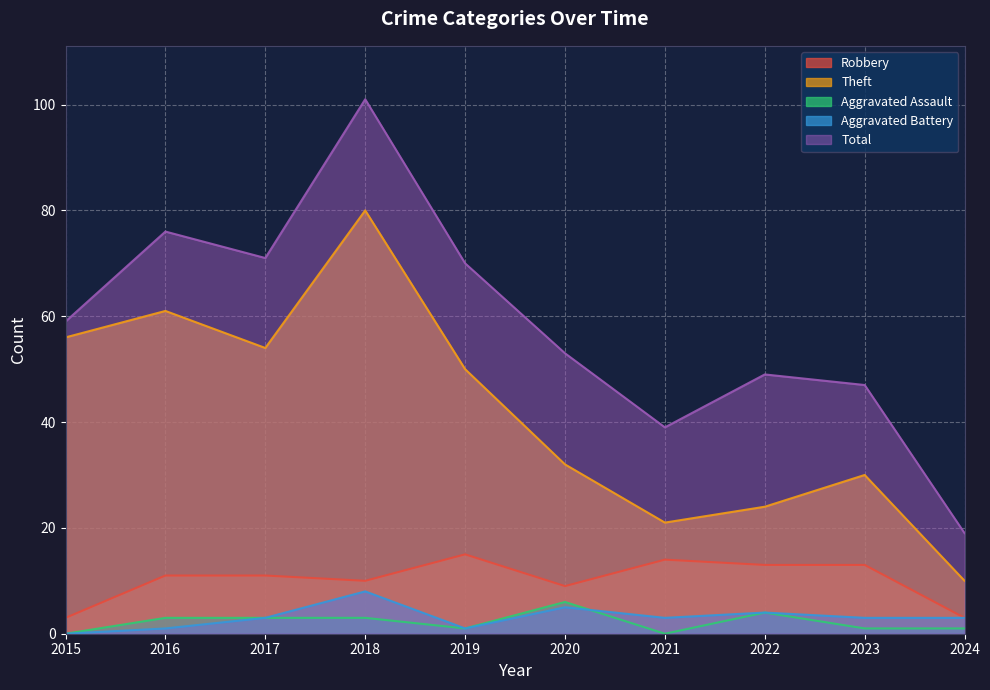

What is the difference between the Theft values at 2018 and 2022?

56